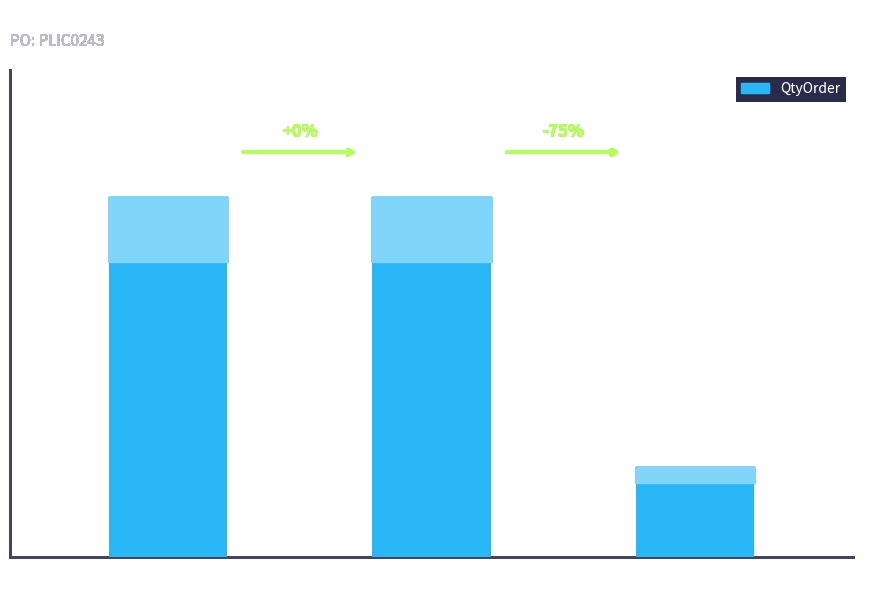

Count the values in the range 24 to 96.

3